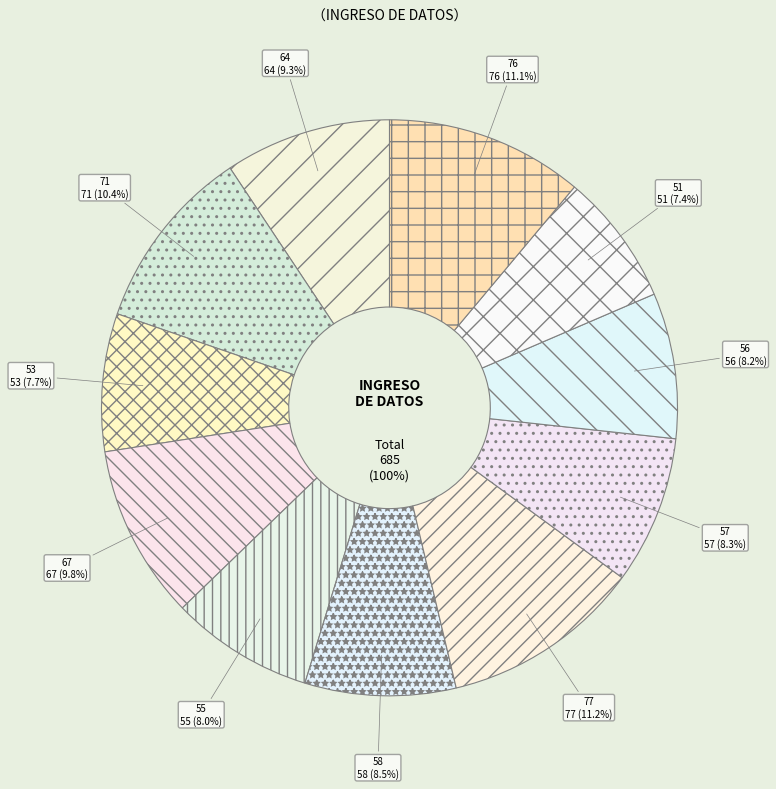

Is there a majority slice in this chart?

No